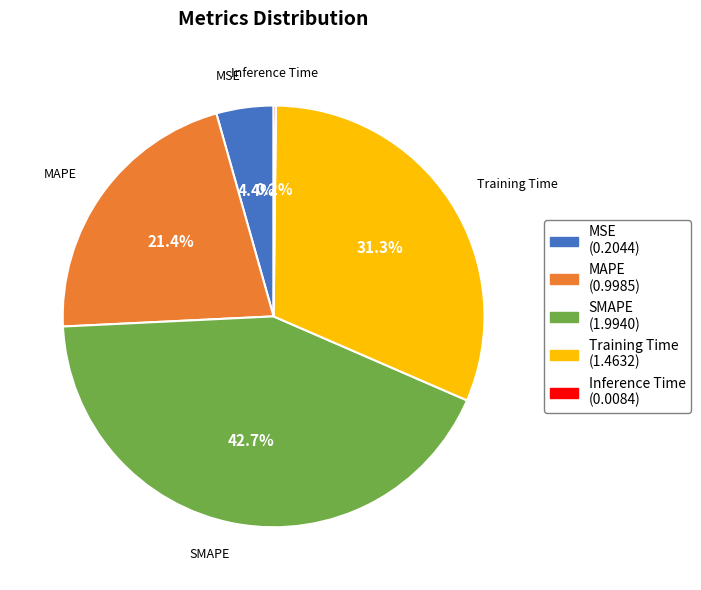

Does MAPE represent more than half of the total?

No